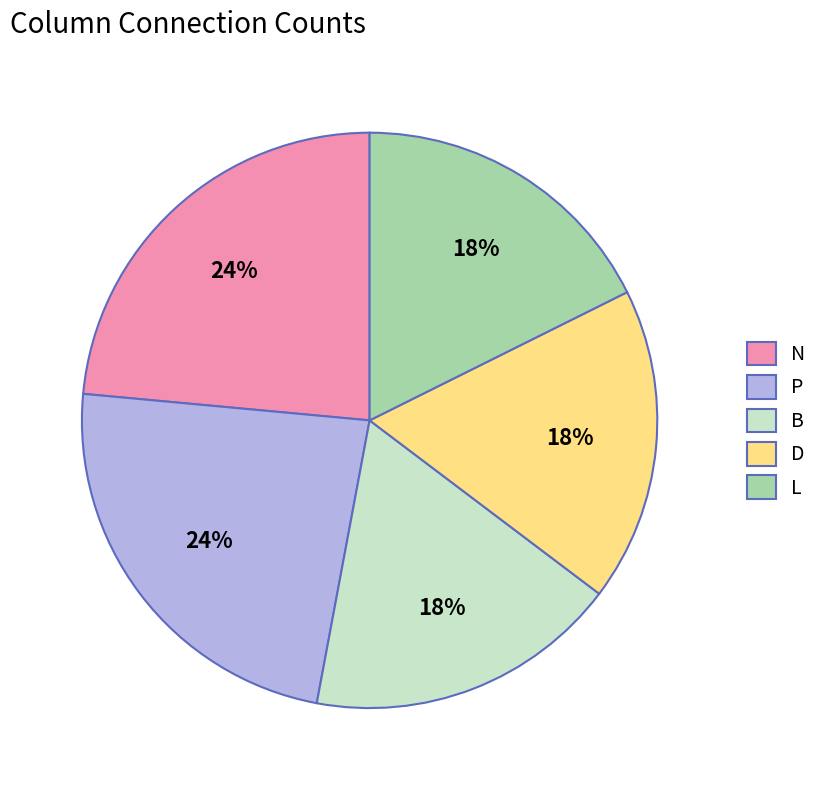

The L slice represents 18% of the pie. True or false?

True